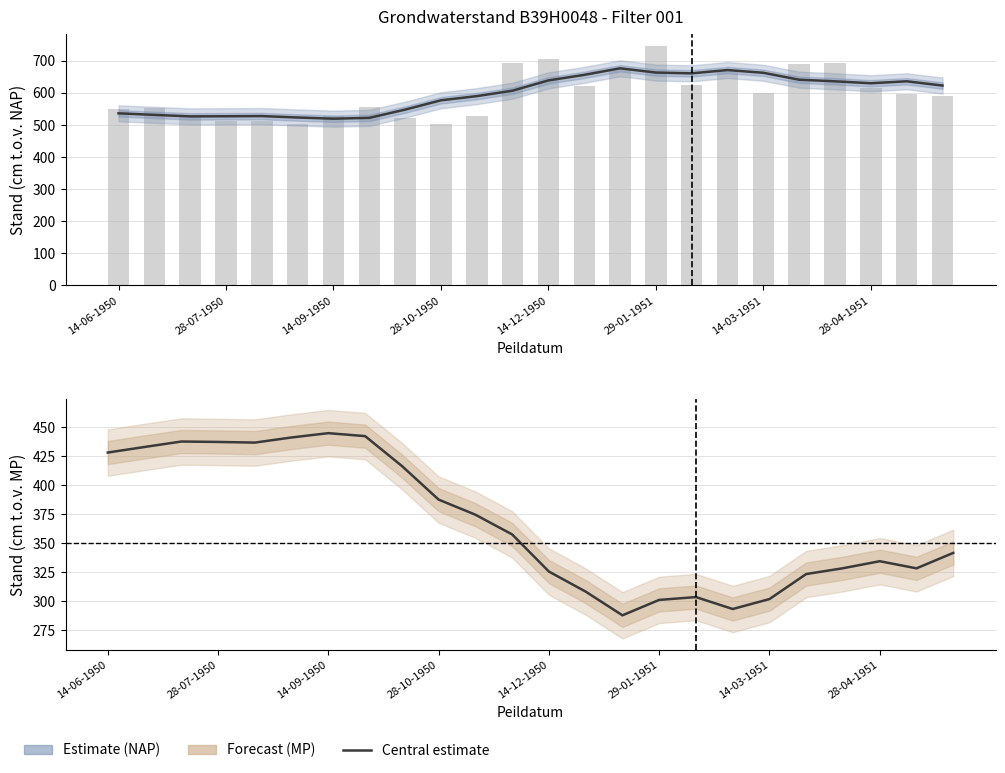

At which label does Stand (cm t.o.v. MV) first exceed 375?

14-06-1950